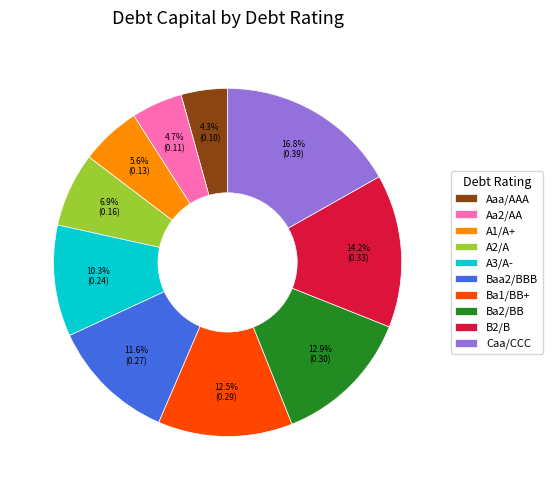

What percentage is the B2/B slice, to the nearest percent?

14%